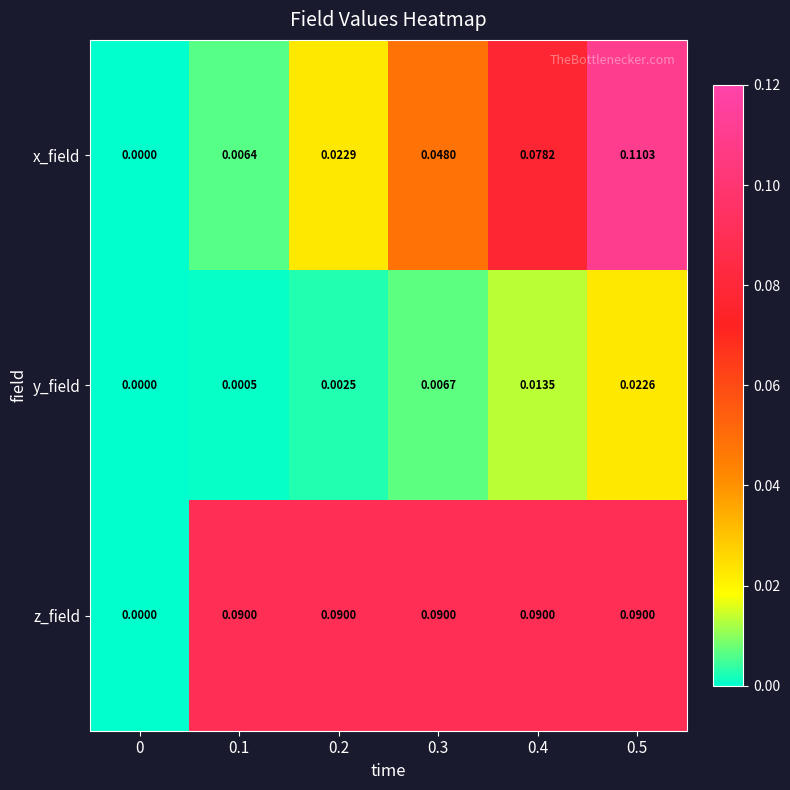

Which category has the highest value across all series?

0.5